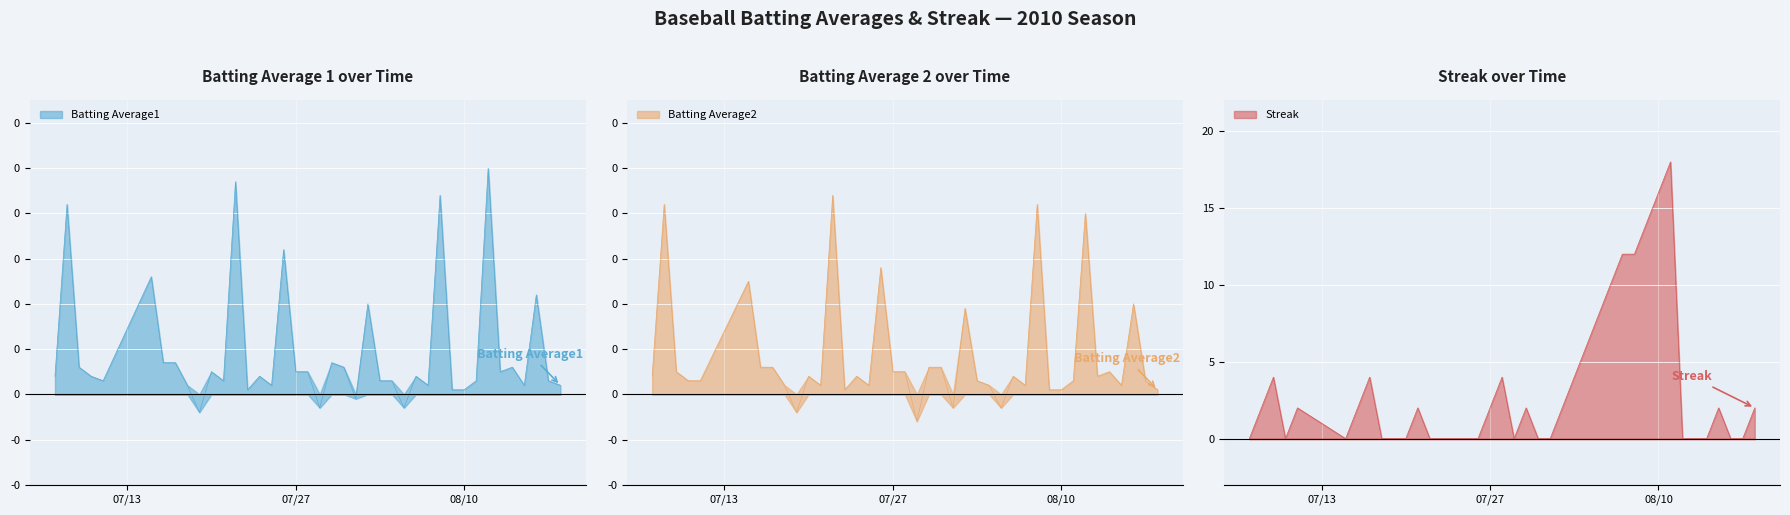

Where is the first local maximum for Batting Average2?

2010-07-08